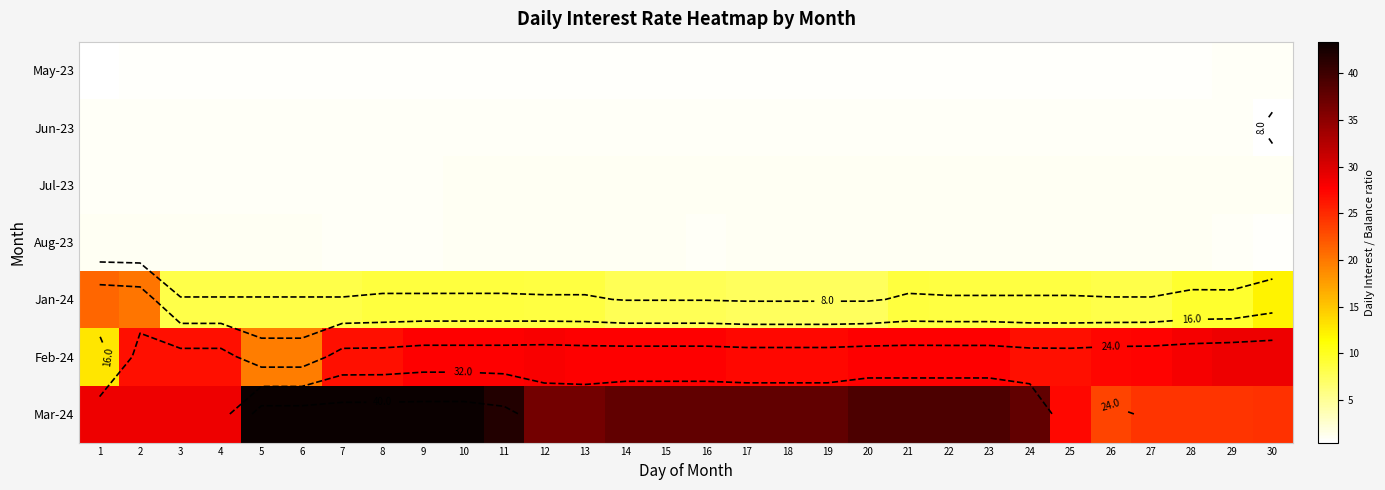

Between 2 and 9, which is larger?

2